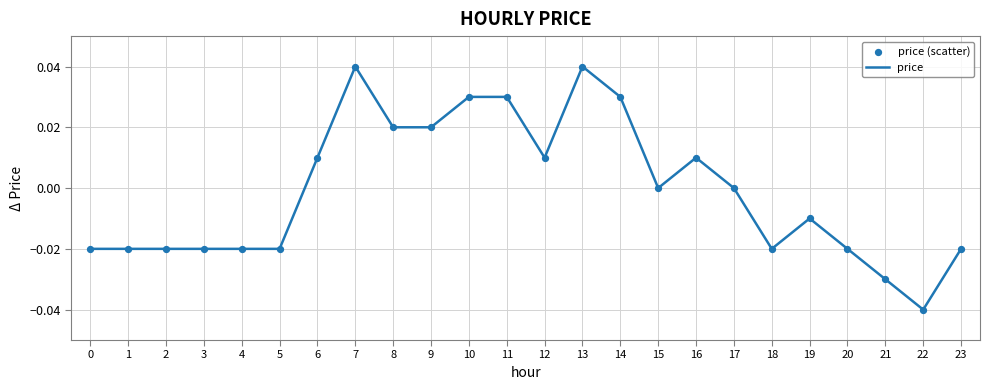

At which category does the chart reach its minimum across all series?

22